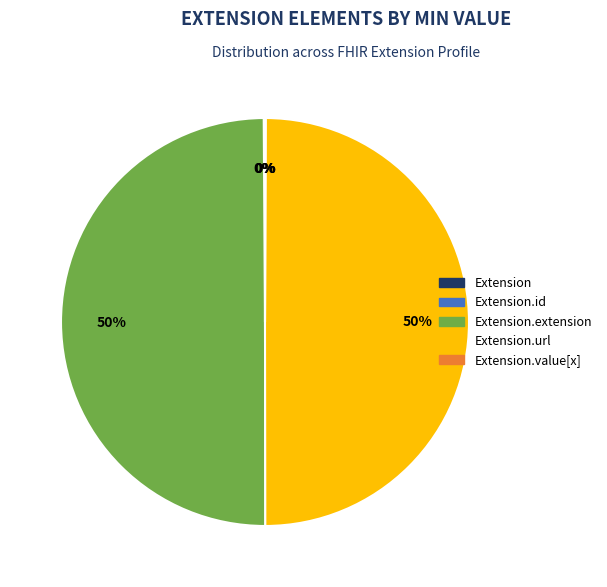

To the nearest percent, what is the difference between the largest and smallest slice percentages?

50%